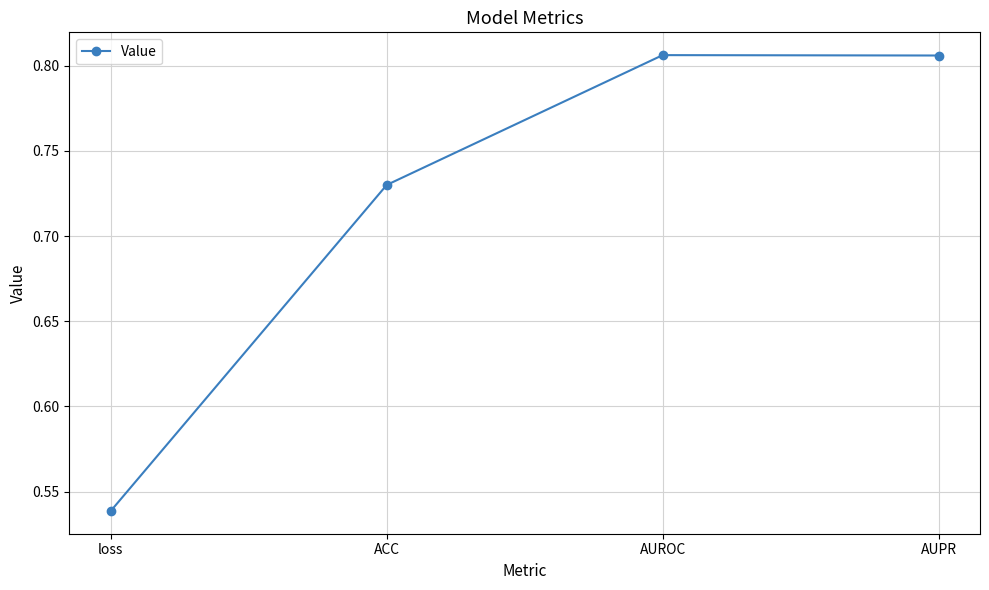

What is the difference between the values at loss and ACC?

0.2